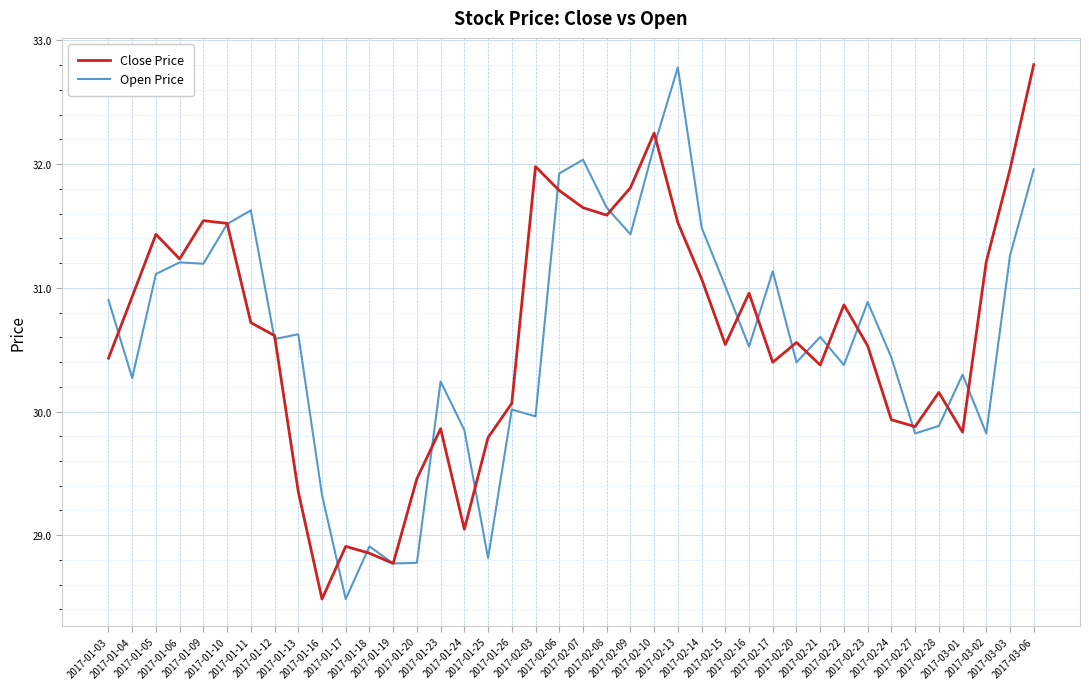

What is the greatest value displayed?

32.8